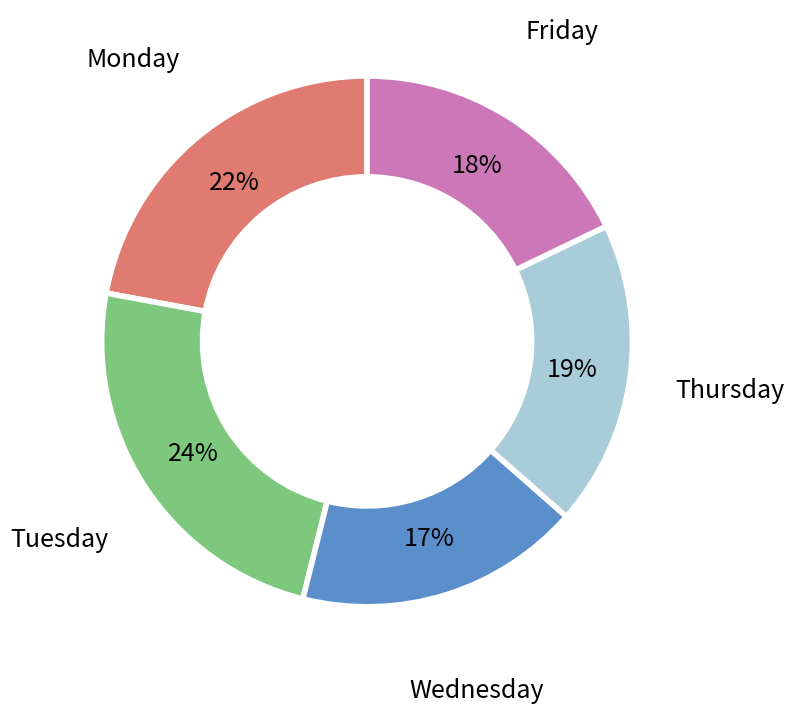

To the nearest percent, what is the average slice percentage?

20%